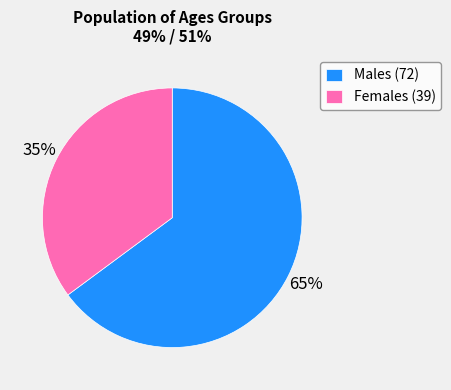

What is the largest slice in the pie chart?

Males (72)